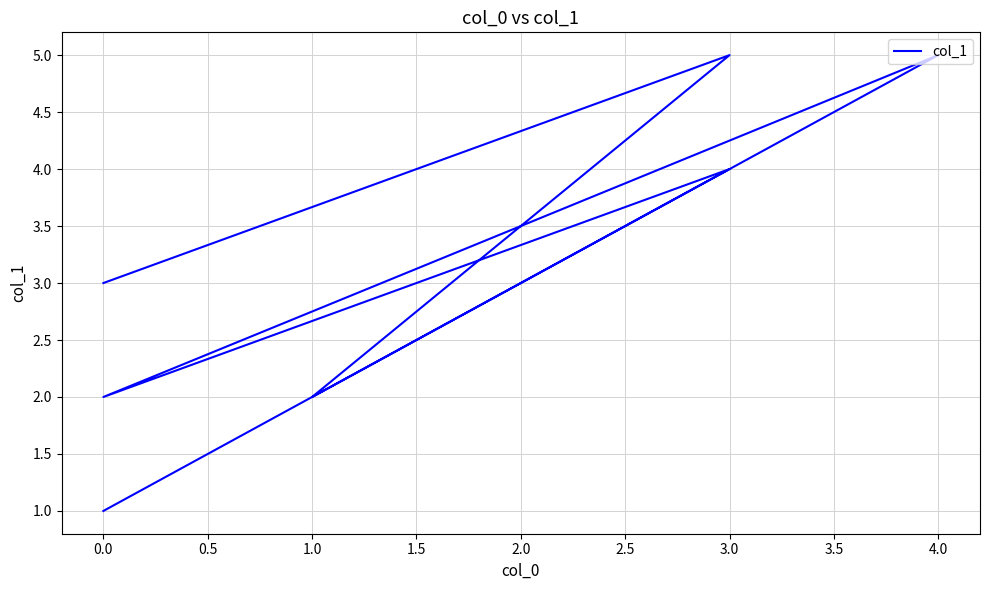

What is the approximate value at 1.0?

2